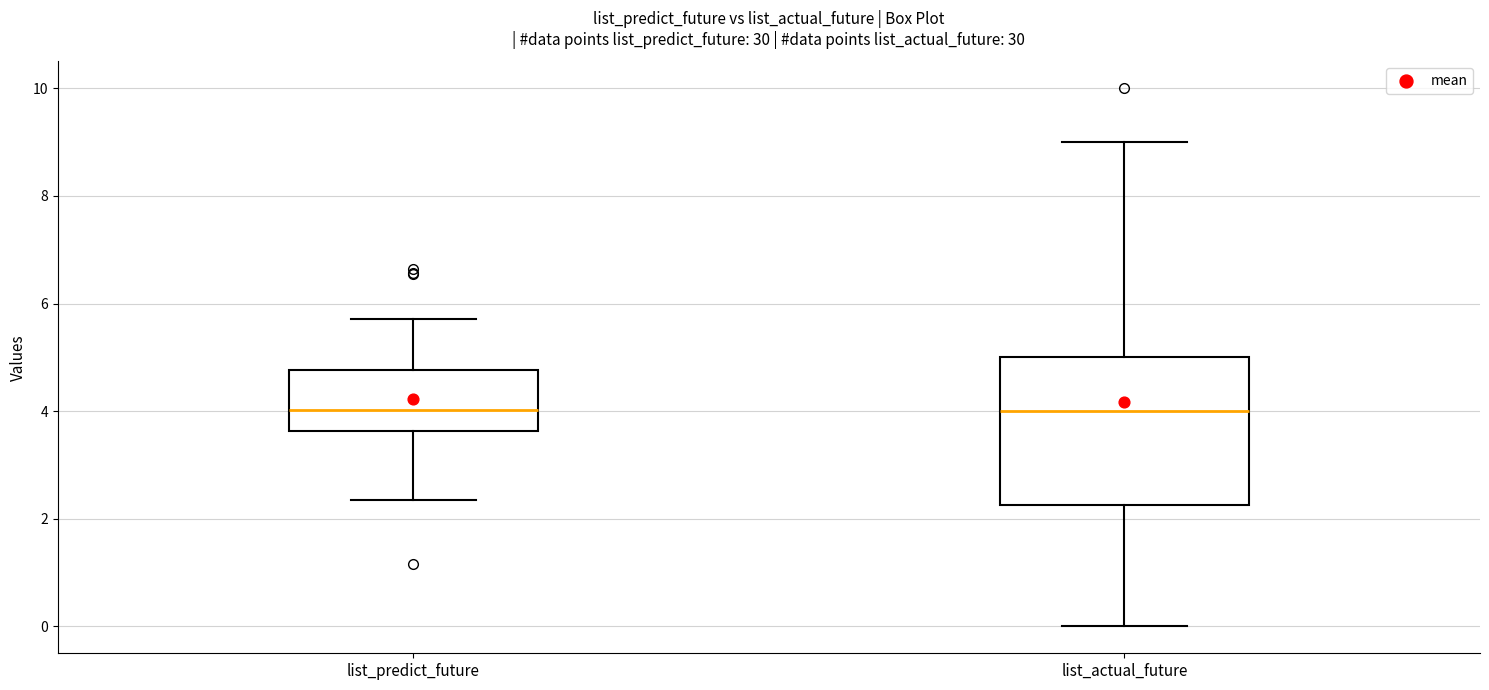

Which box is the tallest, from its lower edge to its upper edge?

list_actual_future